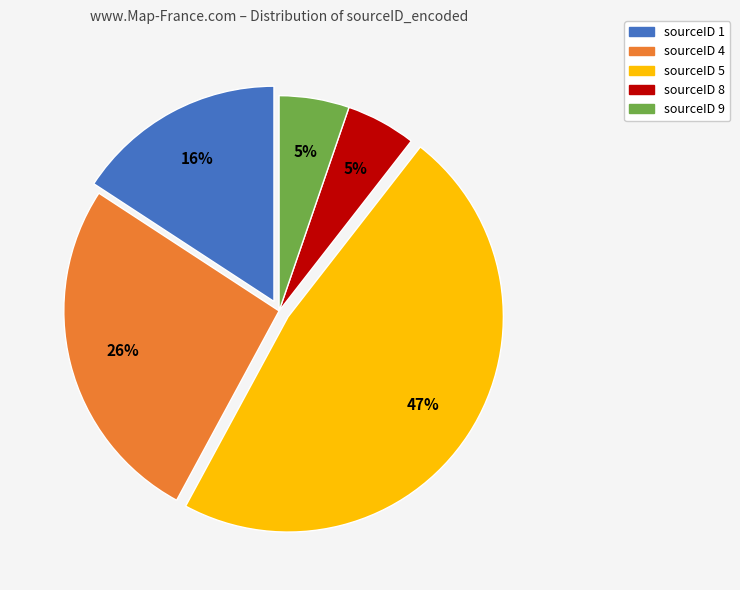

Approximately how many times larger is the value at sourceID 9 compared to sourceID 8?

1.0